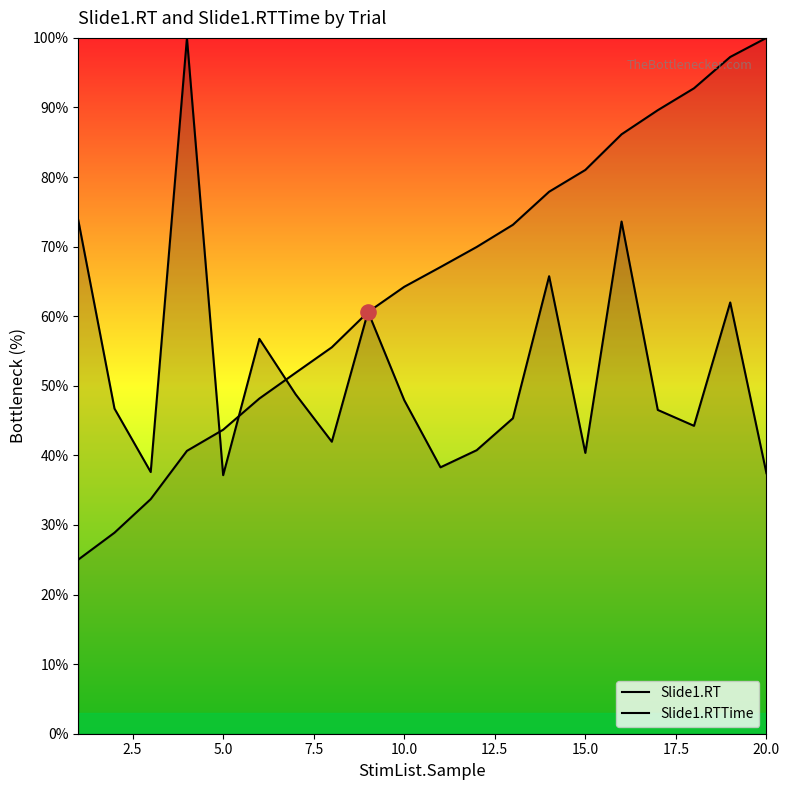

Which series has the largest Y range (max minus min)?

Slide1.RTTime